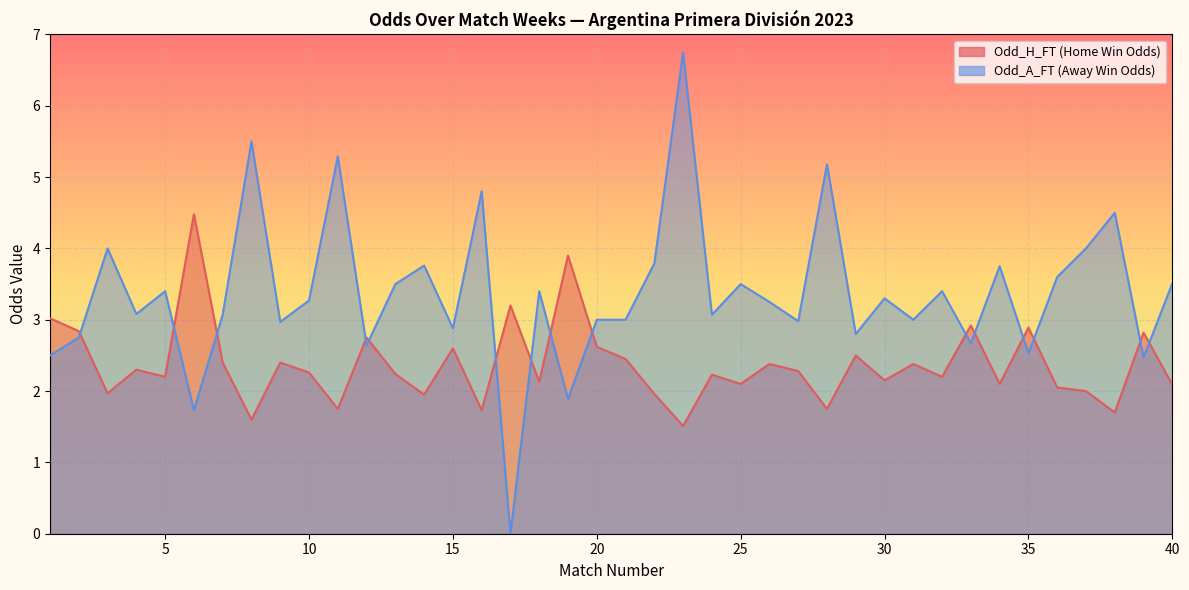

Is it true that Odd_H_FT equals 3.2 at 17?

True